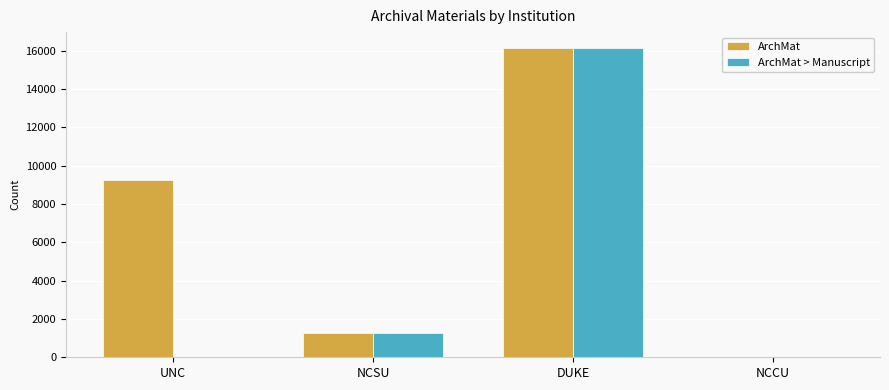

What is the maximum value shown in the chart?

16156